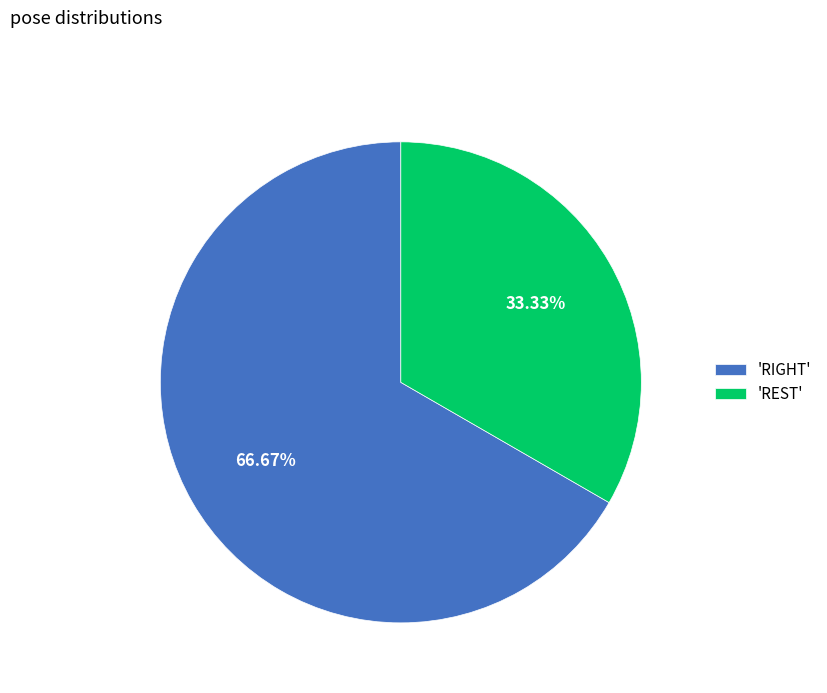

How many slices are in this pie chart?

2